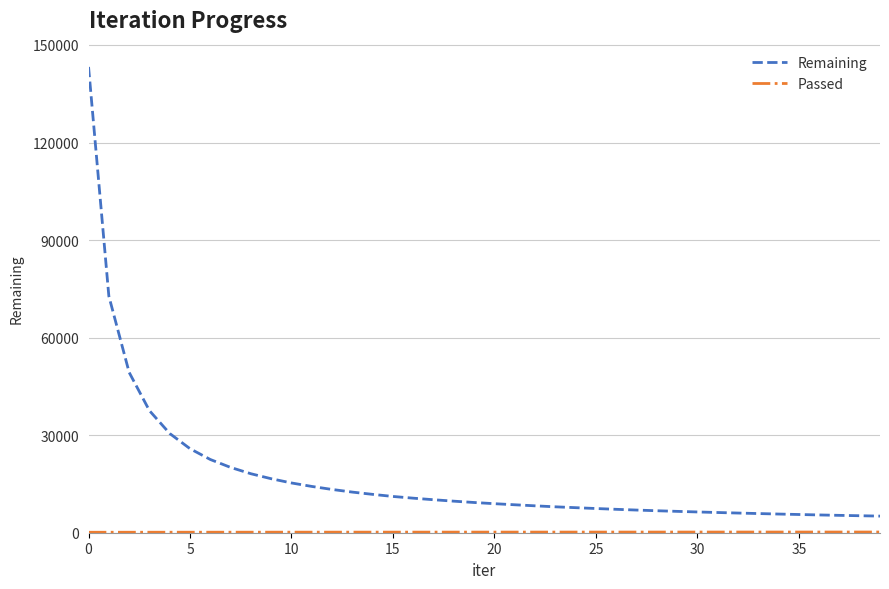

Which series has the largest total across all categories?

Remaining